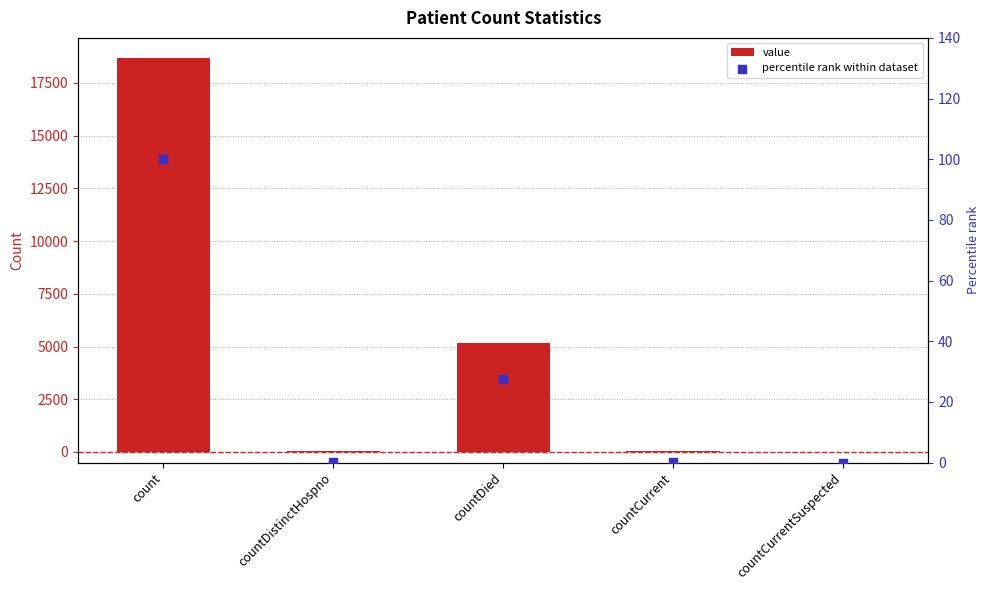

Which series has the widest spread of Y values?

value